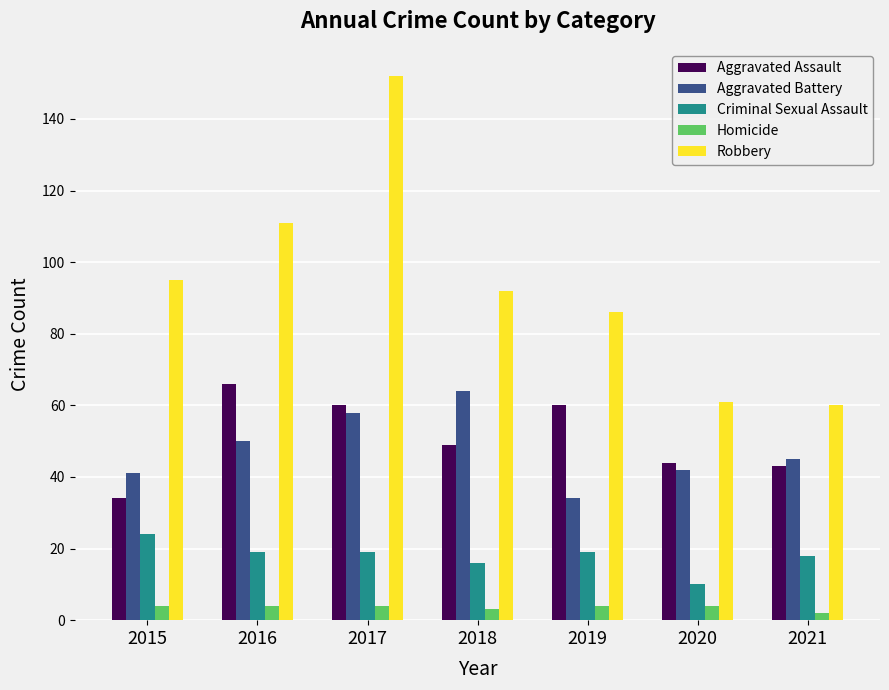

What is the maximum value for Robbery?

152